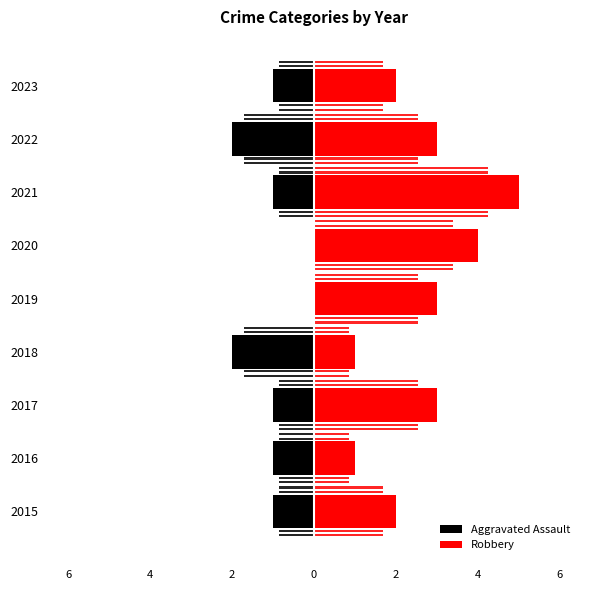

Is it true that Robbery equals 2 at 0?

False